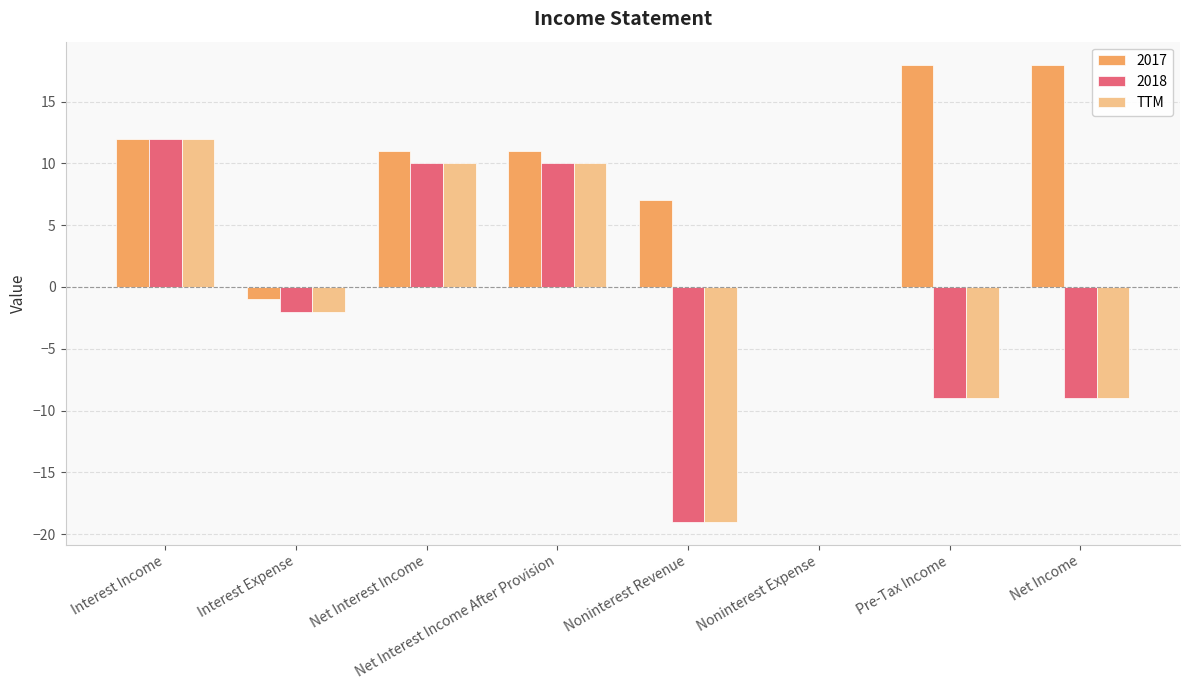

Read the TTM value at Net Interest Income After Provision.

10